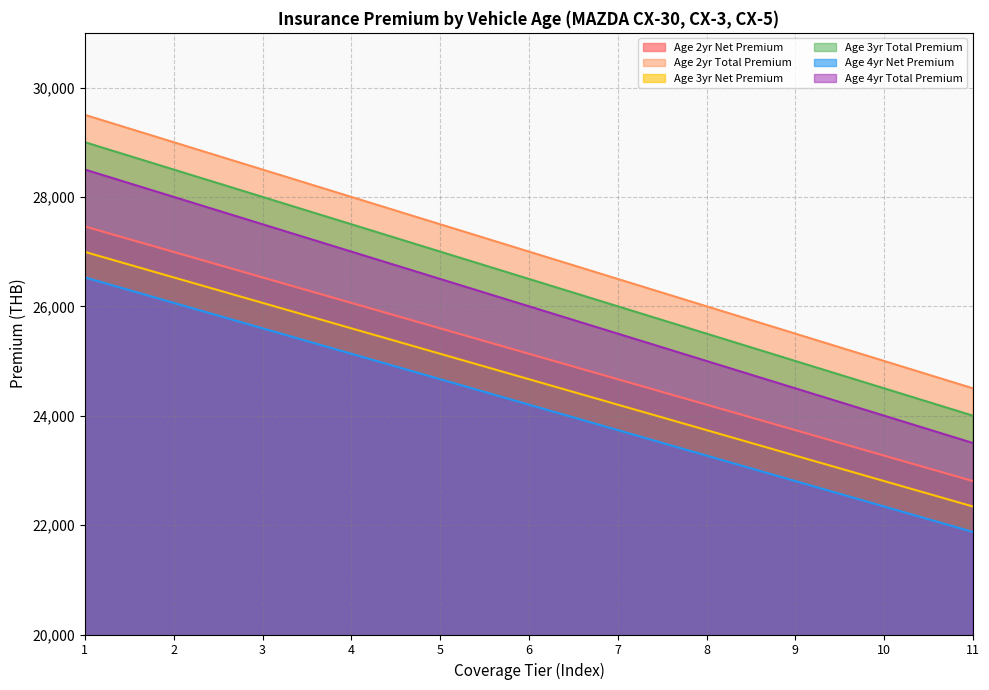

Reading left to right, extract all data points from this chart.

Age 2yr Net Premium: 27460.1	26994.8	26528.5	26063.2	25597.9	25132.7	24667.4	24202.1	23736.8	23270.5	22805.2
Age 2yr Total Premium: 29500.0	29000.0	28500.0	28000.0	27500.0	27000.0	26500.0	26000.0	25500.0	25000.0	24500.0
Age 3yr Net Premium: 26994.8	26528.5	26063.2	25597.9	25132.7	24667.4	24202.1	23736.8	23270.5	22805.2	22339.9
Age 3yr Total Premium: 29000.0	28500.0	28000.0	27500.0	27000.0	26500.0	26000.0	25500.0	25000.0	24500.0	24000.0
Age 4yr Net Premium: 26528.5	26063.2	25597.9	25132.7	24667.4	24202.1	23736.8	23270.5	22805.2	22339.9	21874.6
Age 4yr Total Premium: 28500.0	28000.0	27500.0	27000.0	26500.0	26000.0	25500.0	25000.0	24500.0	24000.0	23500.0